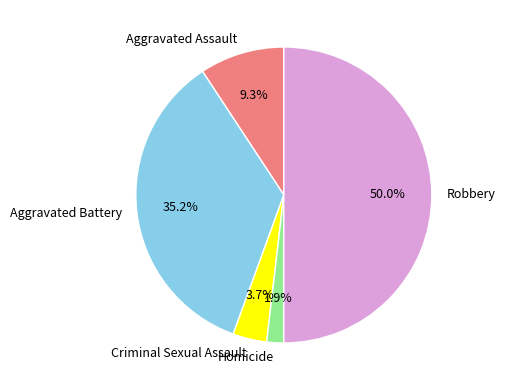

Which has a higher value, Aggravated Assault or Aggravated Battery?

Aggravated Battery